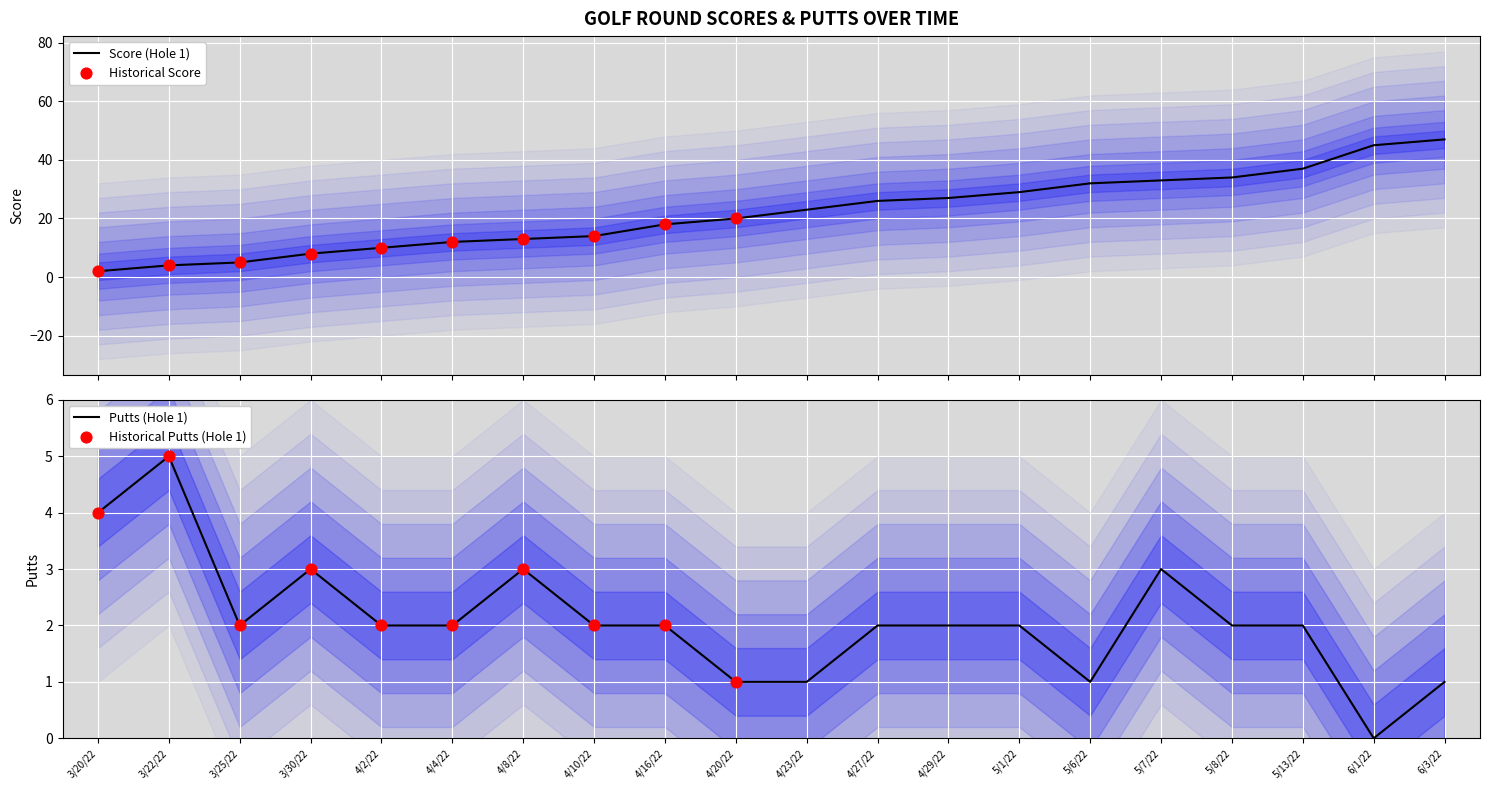

Which series contains the highest Y value?

Score (Hole 1)